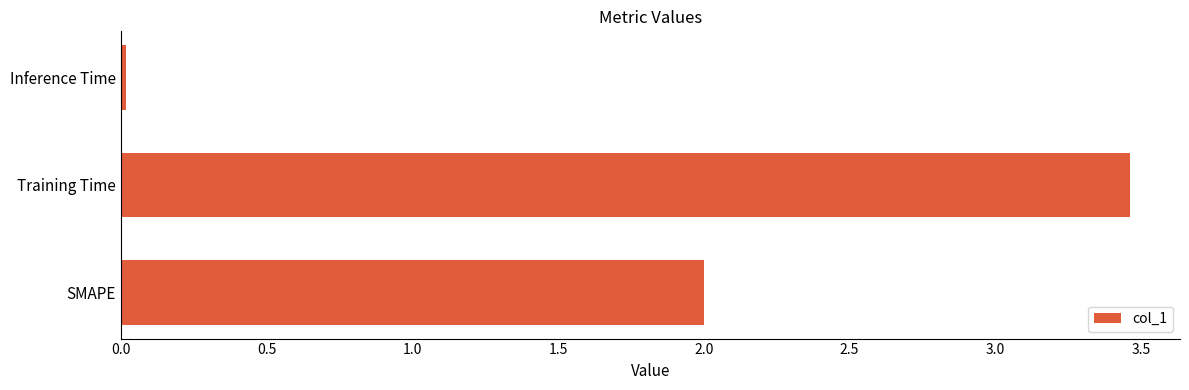

How many distinct data groups are displayed?

1